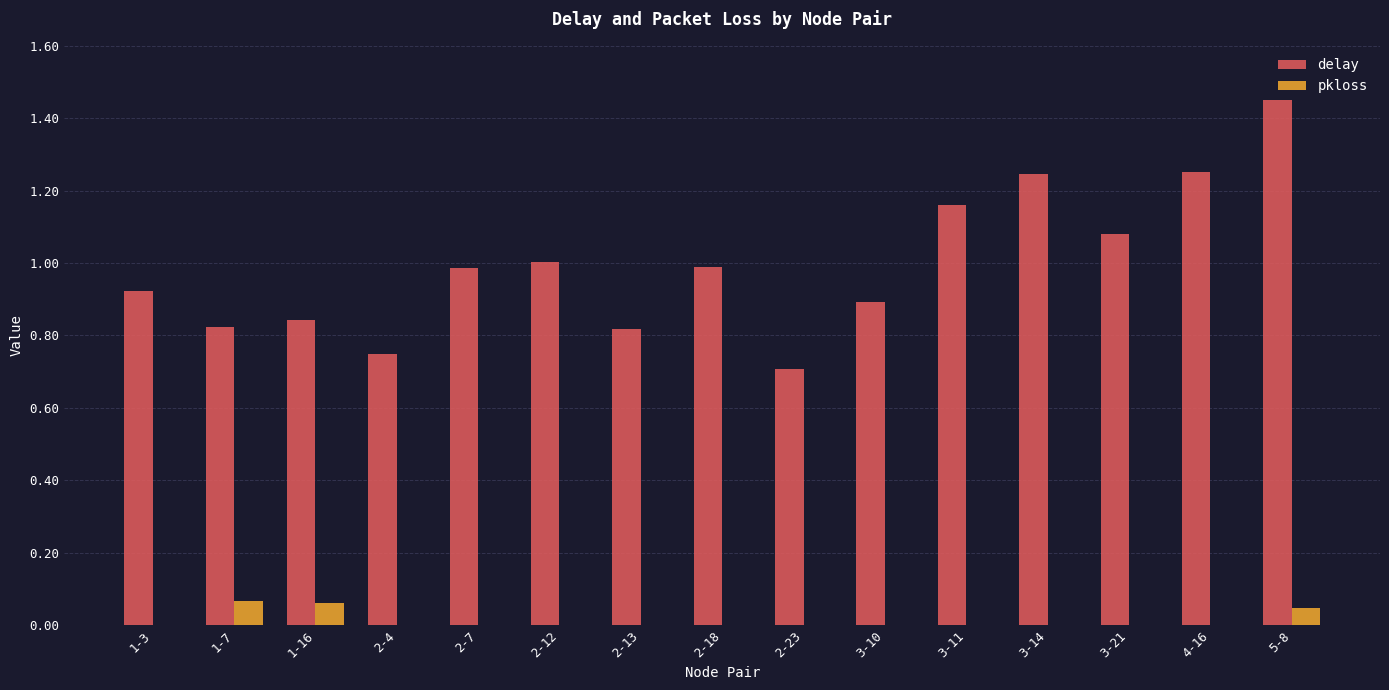

Which category has the highest value across all series?

5-8